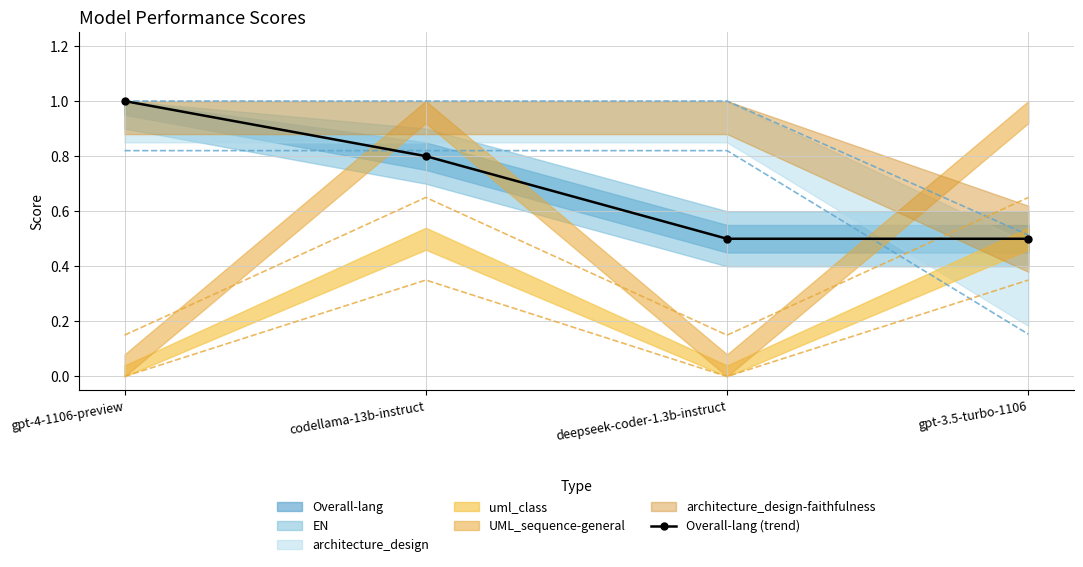

Which label corresponds to the largest value in the chart?

gpt-4-1106-preview